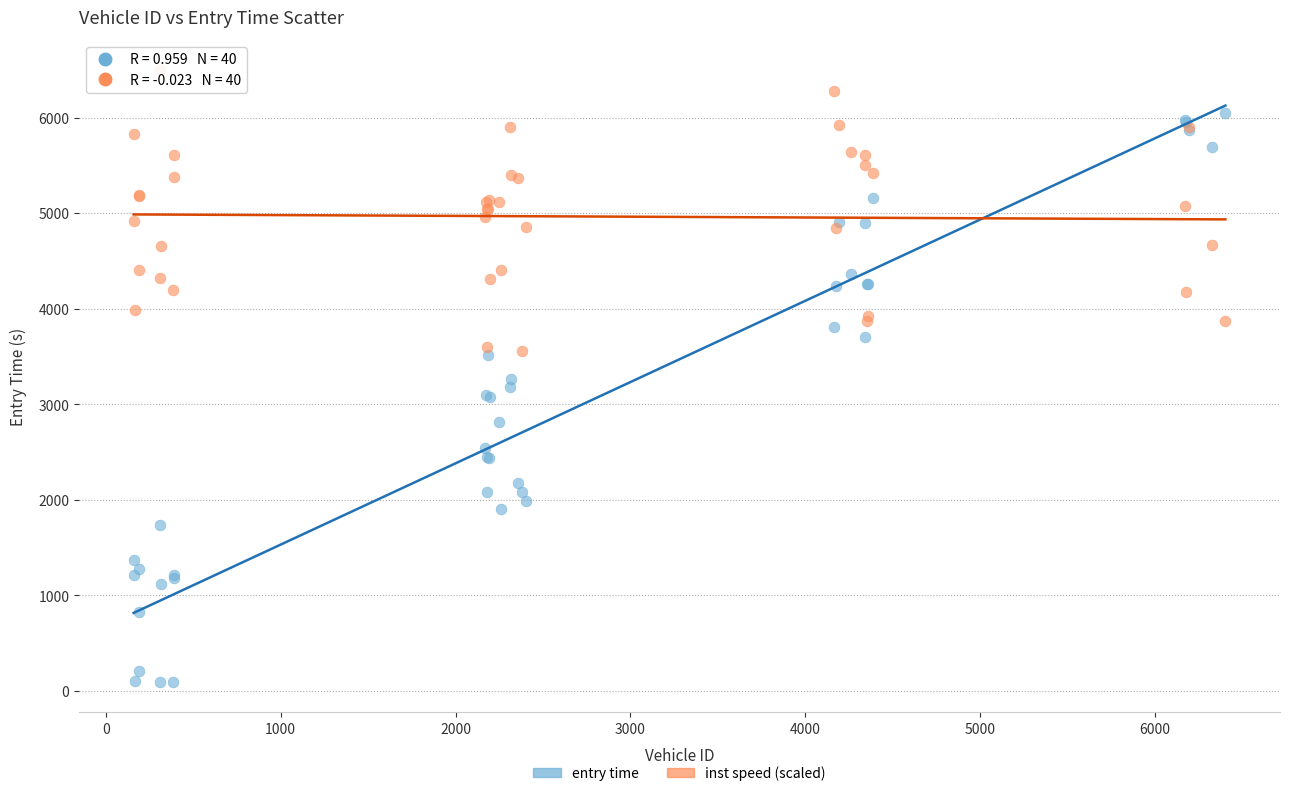

What is the X range (max minus min) for the scatter plot?

6243.0